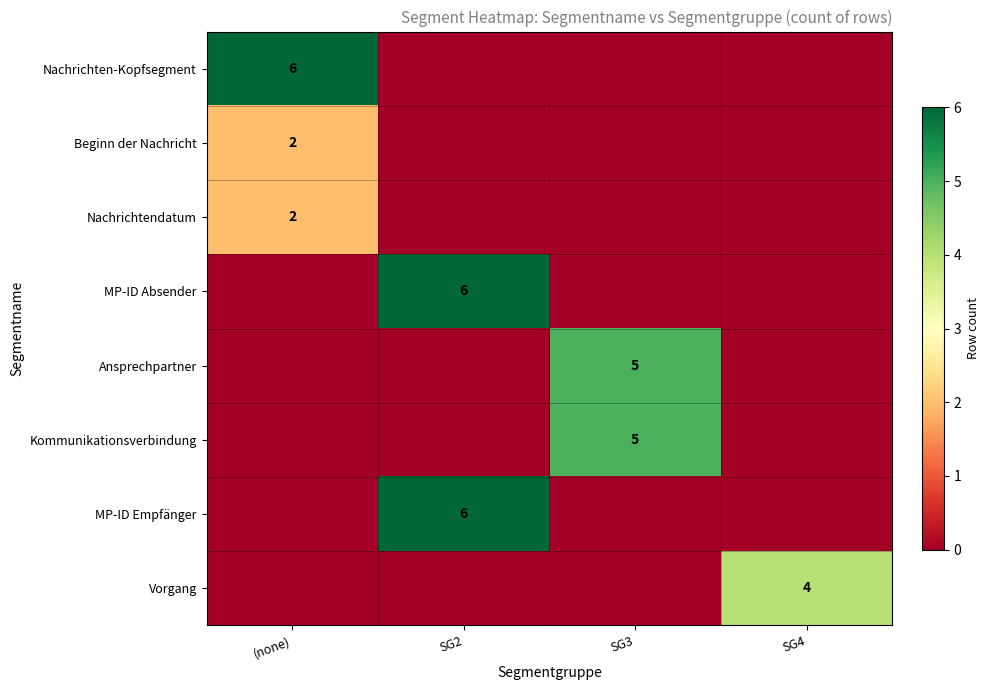

What is the difference between the maximum and second lowest values in the Ansprechpartner series?

5